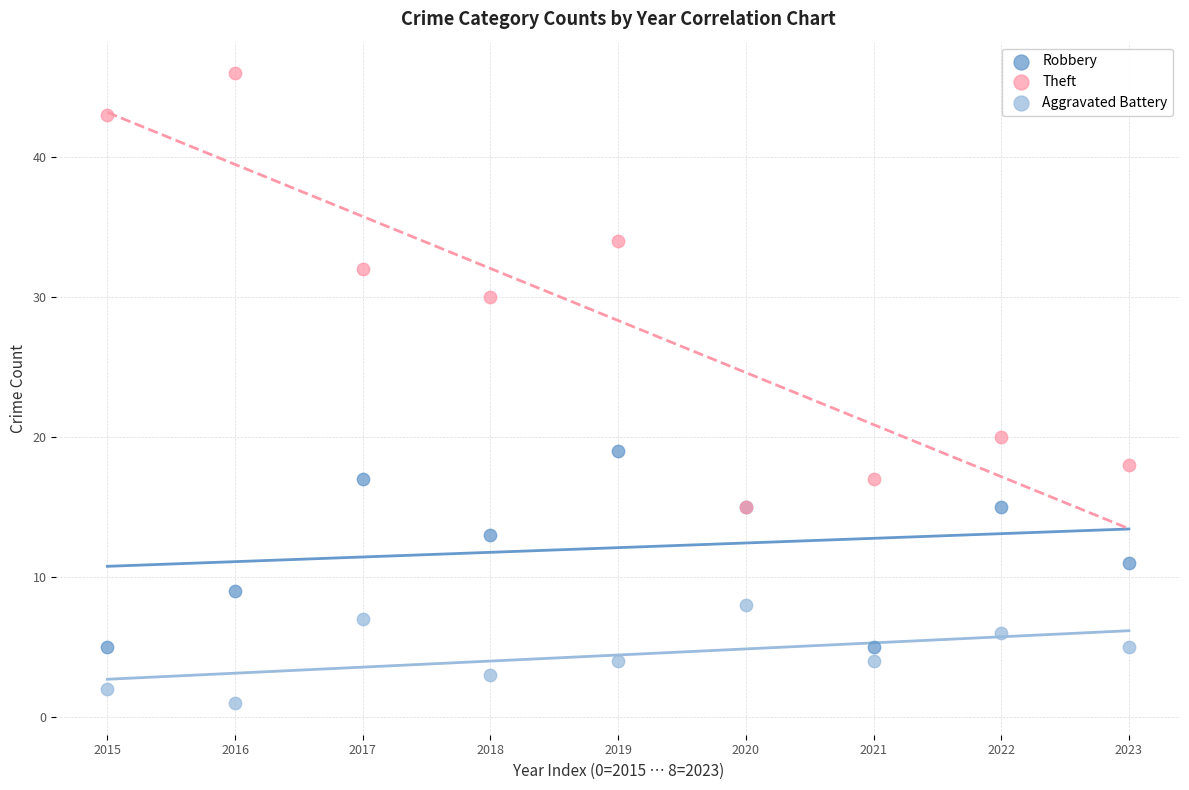

Which series has the largest Y range (max minus min)?

Theft